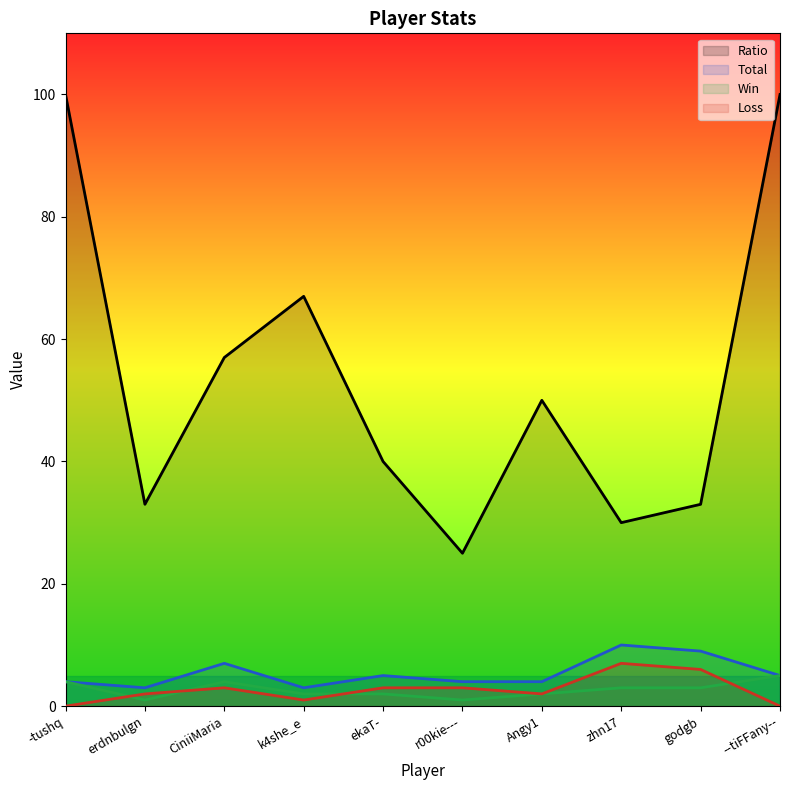

What is the label of the 9th point from the left?

godgb